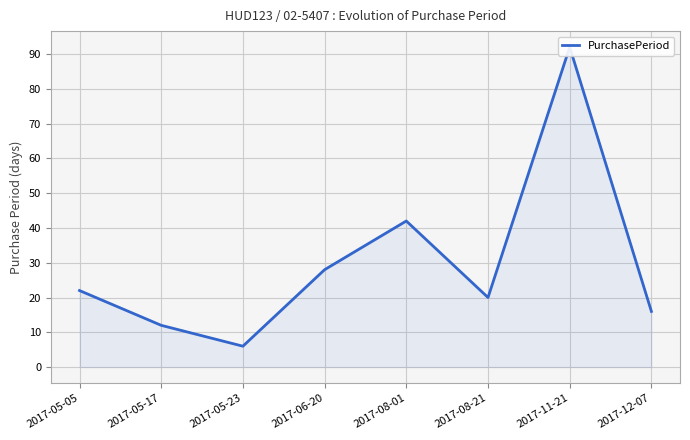

What is the label of the 4th point from the right?

2017-08-01